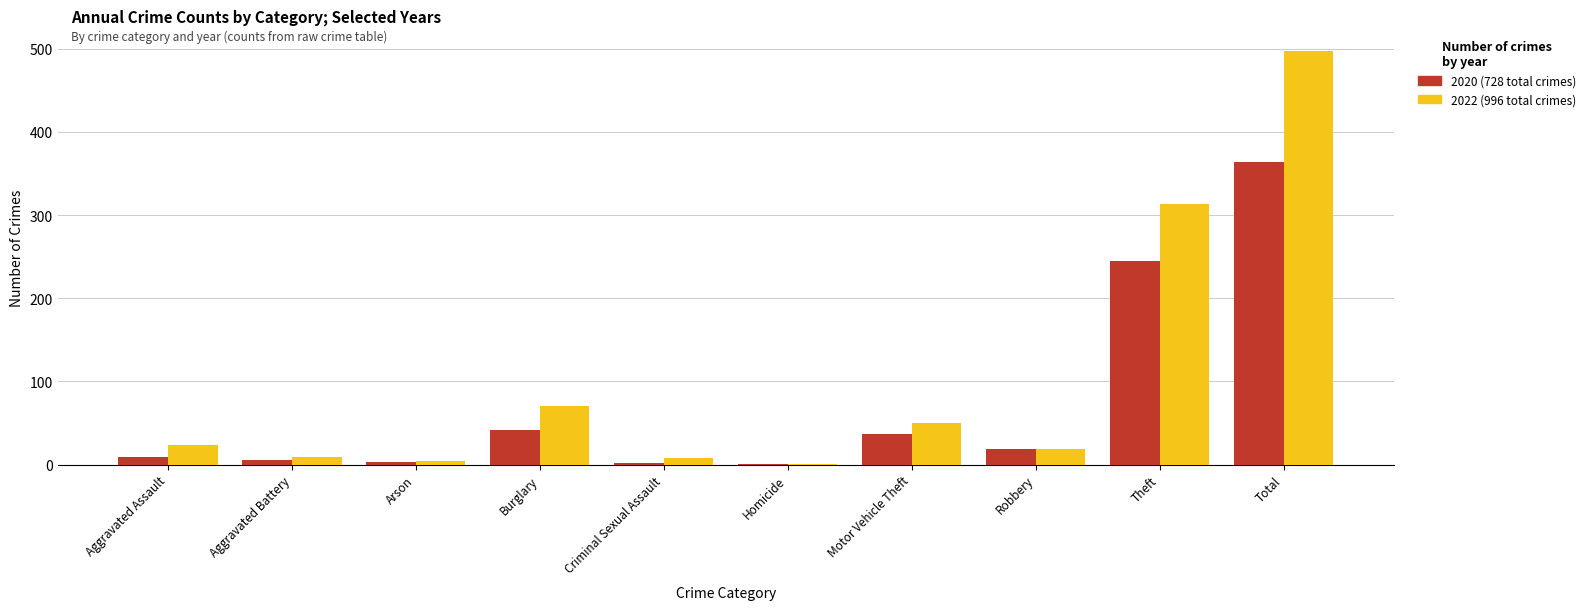

At which category is the sum across all series the highest?

Total